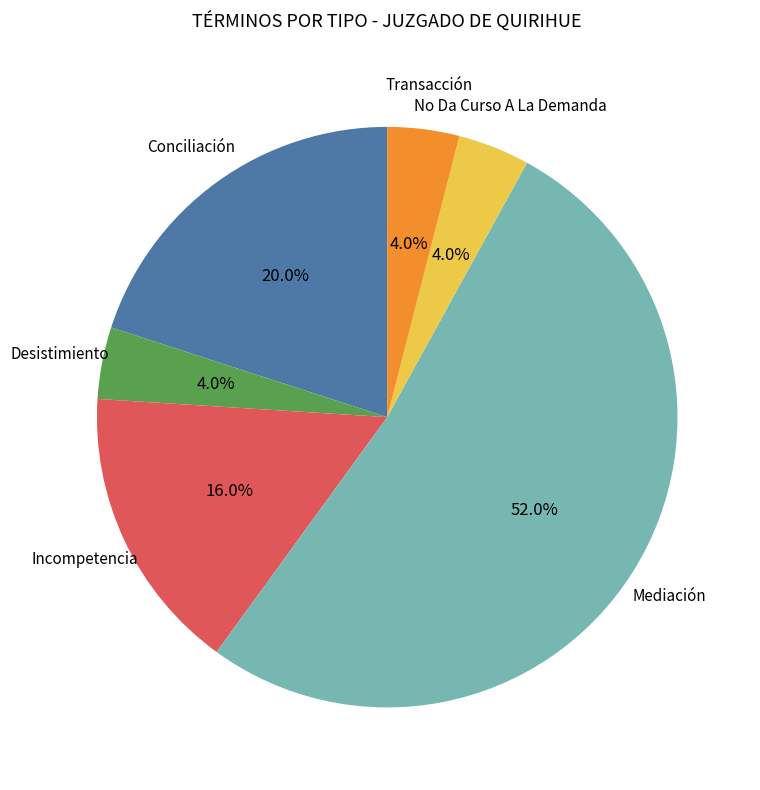

Is there any slice that represents more than half of the pie?

Yes